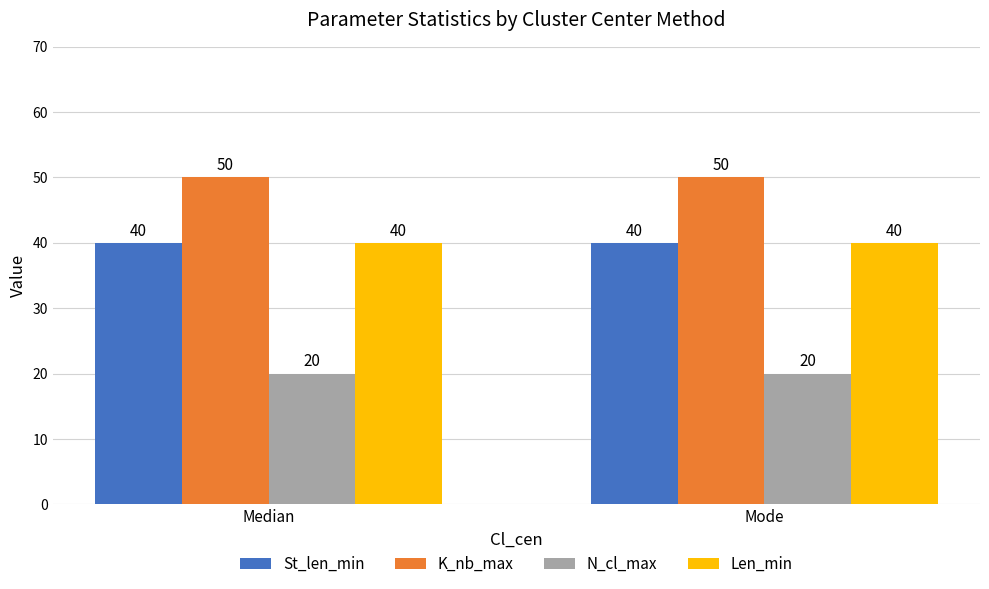

Is the value of St_len_min at Mode greater than the value of K_nb_max at Median?

No